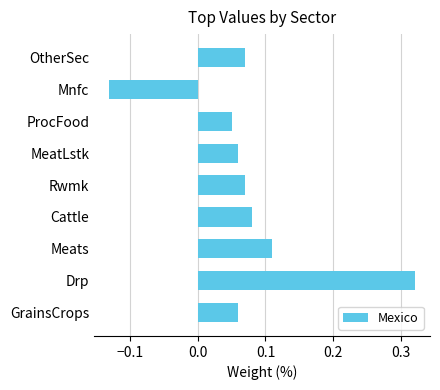

Count the number of values greater than 0.

8